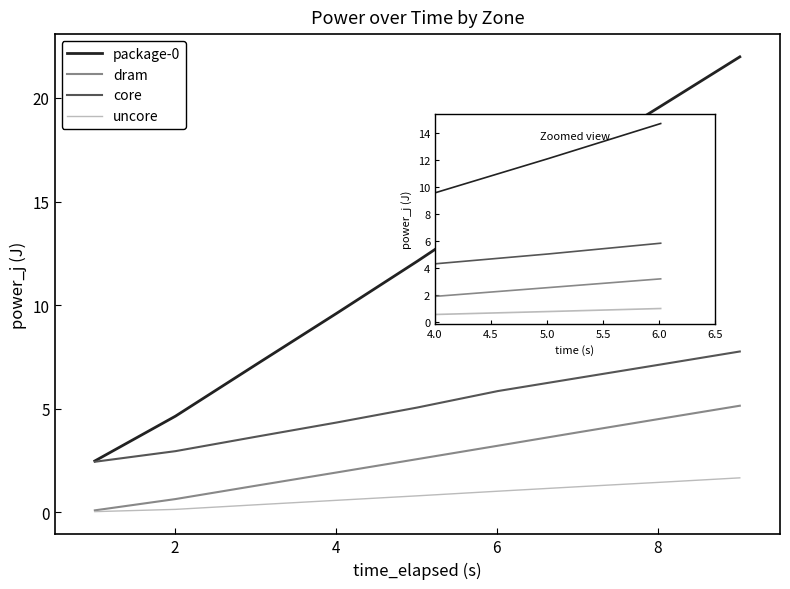

Which series has the largest total across all categories?

package-0